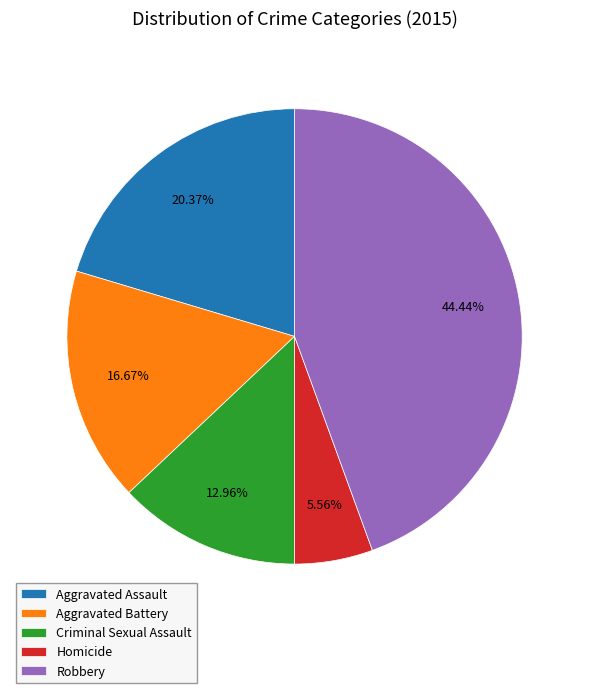

Is there a majority slice in this chart?

No